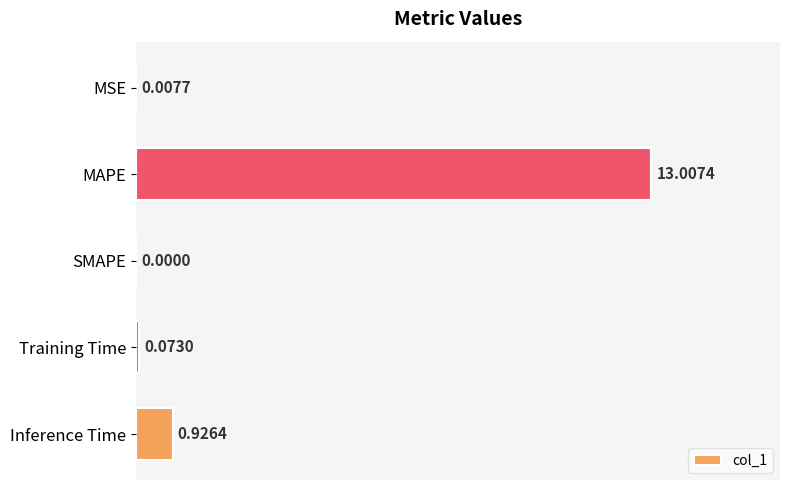

At which category does the chart reach its peak across all series?

MAPE